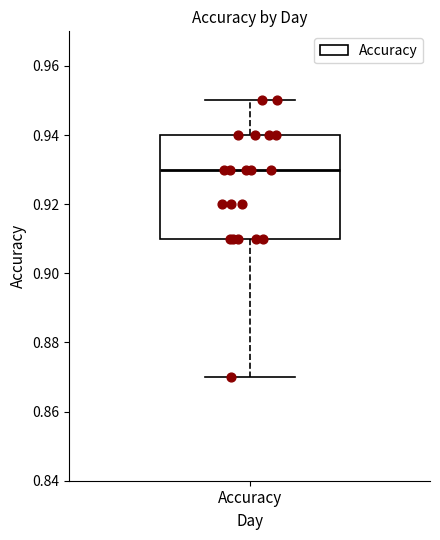

Transcribe this box plot: give where the median line is, the range the box spans, and where the two whiskers end, as read against the y-axis. The values are not printed on the chart, so give them approximately, as read against the axis.

median 0.93, box 0.91 to 0.94, whiskers 0.87 to 0.95